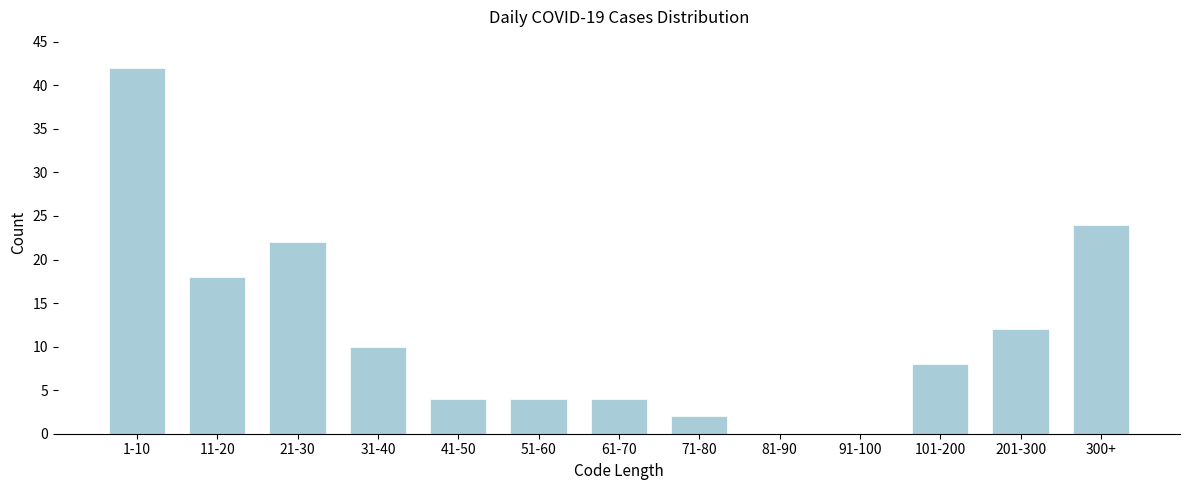

Reading left to right, extract all data points from this chart.

1-10=42	11-20=18	21-30=22	31-40=10	41-50=4	51-60=4	61-70=4	71-80=2	81-90=0	91-100=0	101-200=8	201-300=12	300+=24